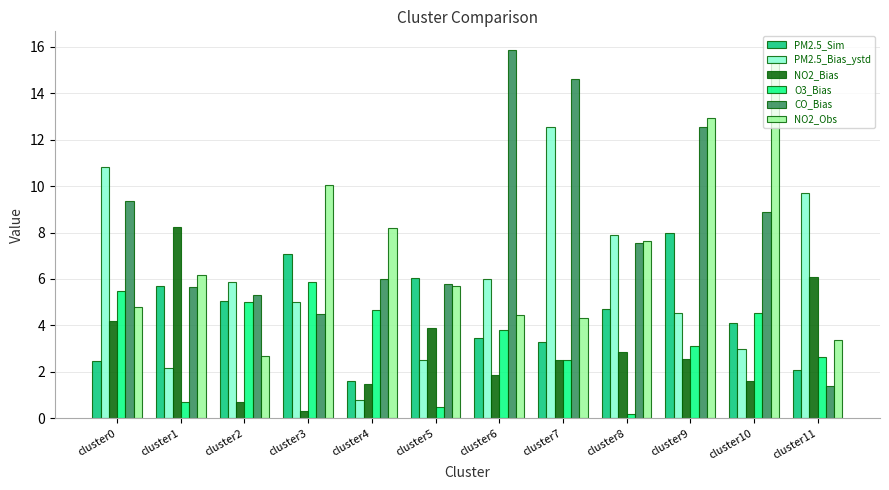

What is the value of the NO2_Bias bar at the 1st from the left?

4.2